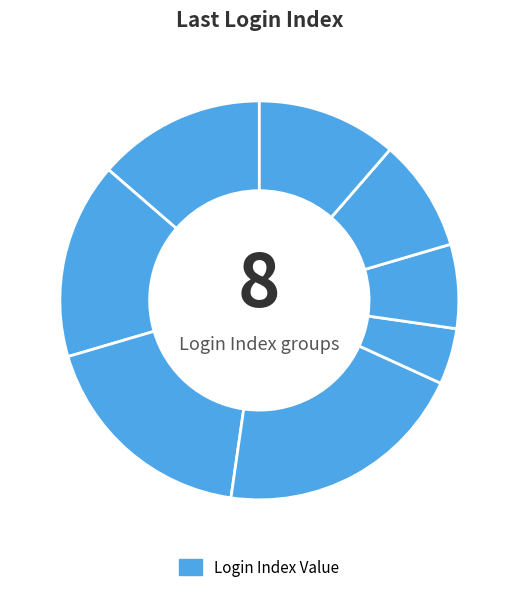

Count the number of slices in the pie.

8